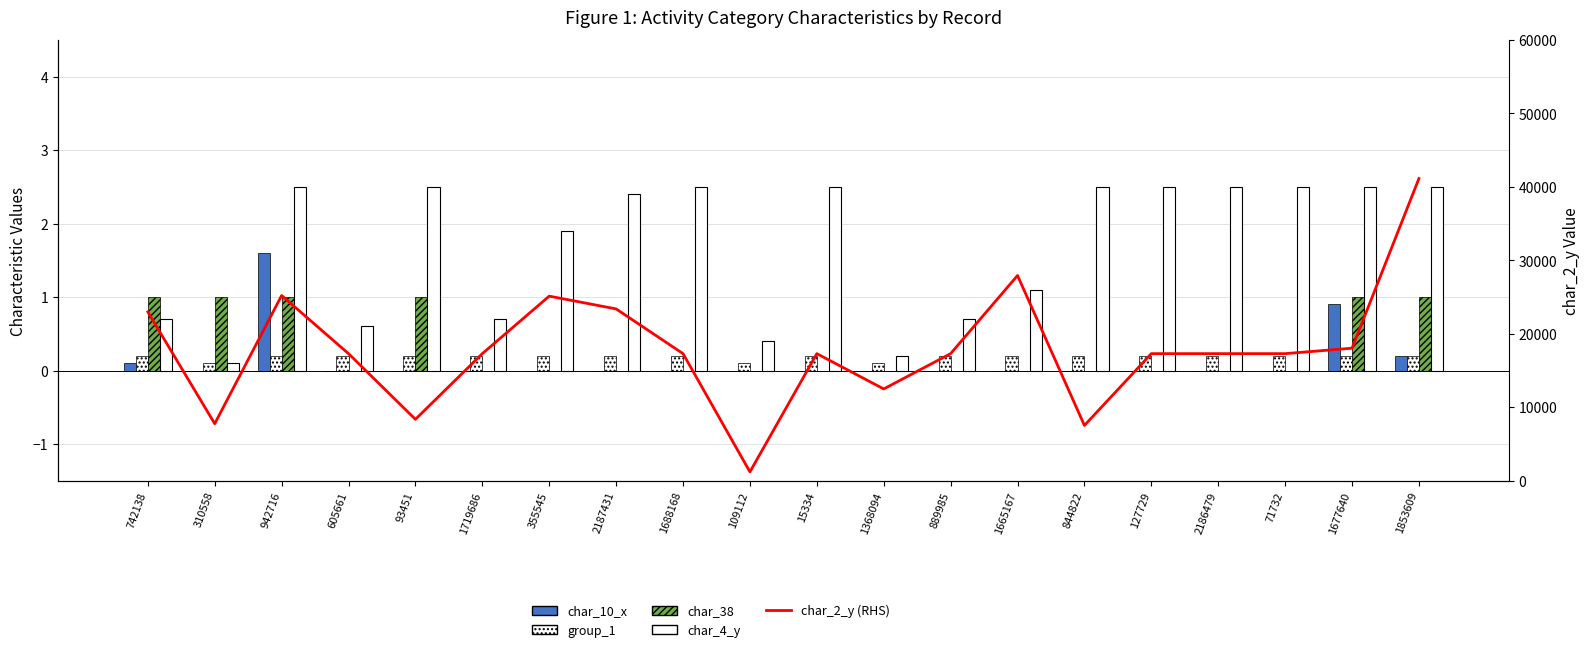

Is the value of char_10_x at 942716 greater than the value of char_2_y (RHS) at 942716?

No